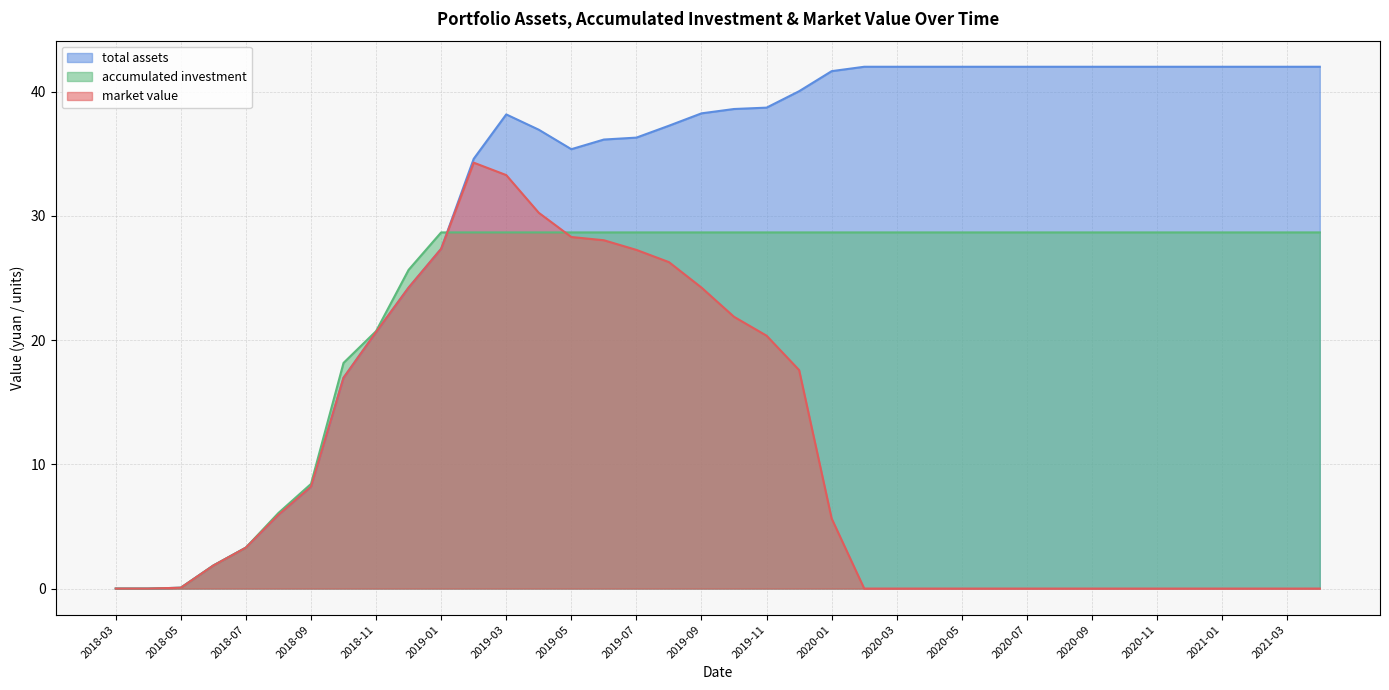

Which series changed the most between 2019-05 and 2020-01?

market value